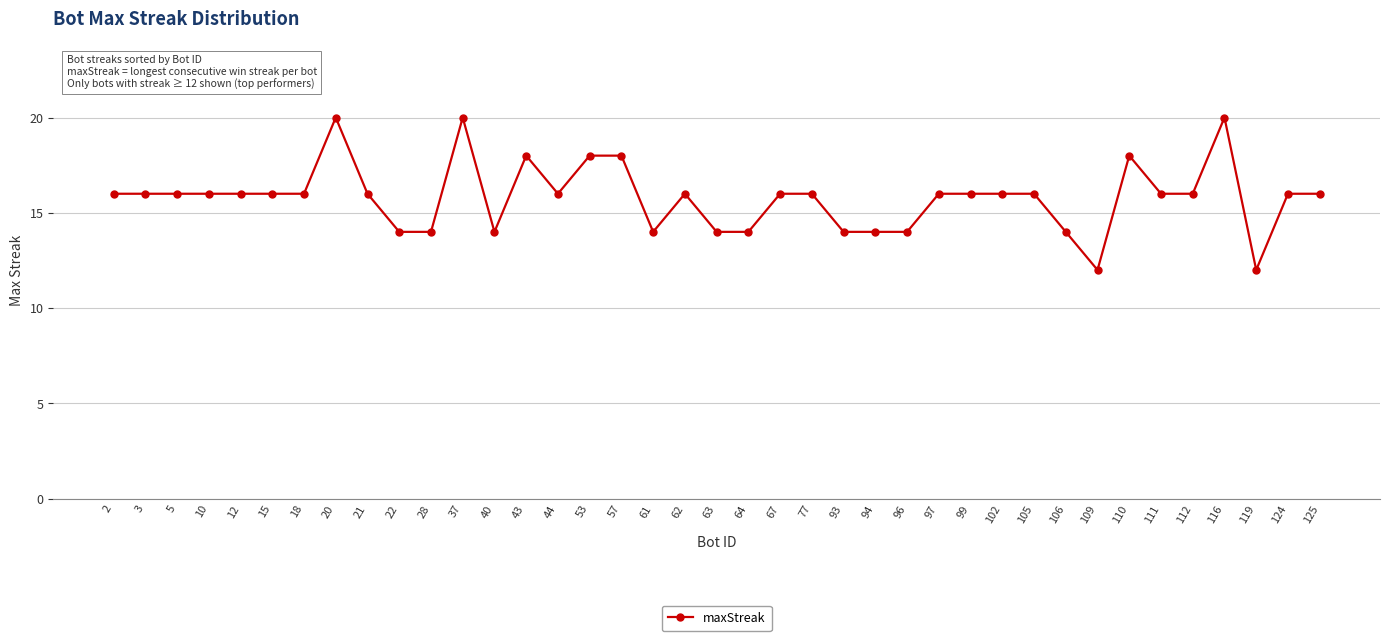

The chart shows a value of 21 at 77. True or false?

False